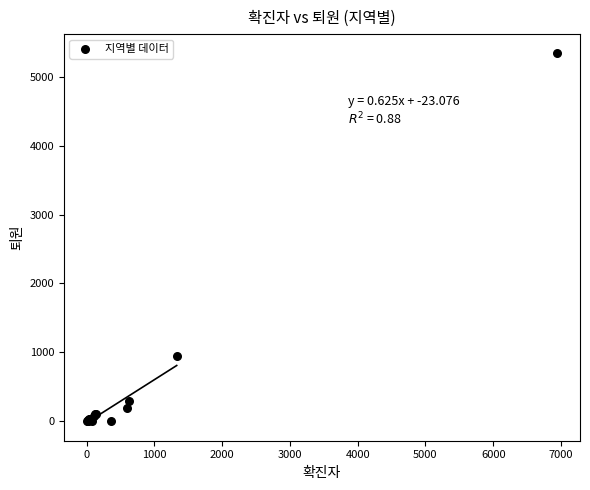

What Y value in the scatter plot is closest to 2675?

951